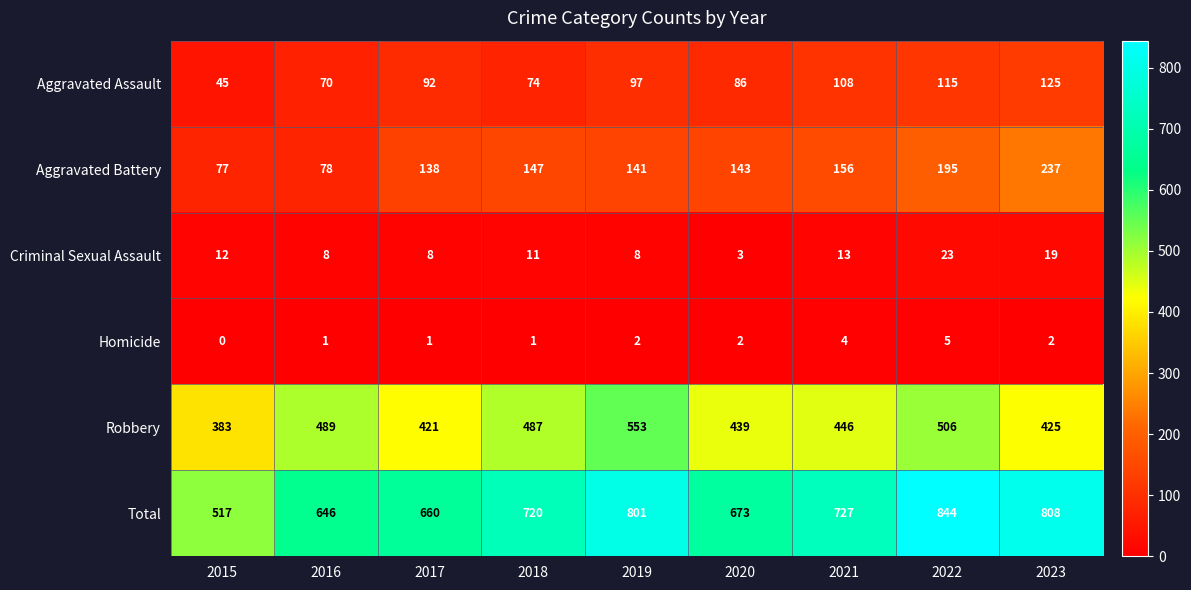

How many data points does each series have?

9